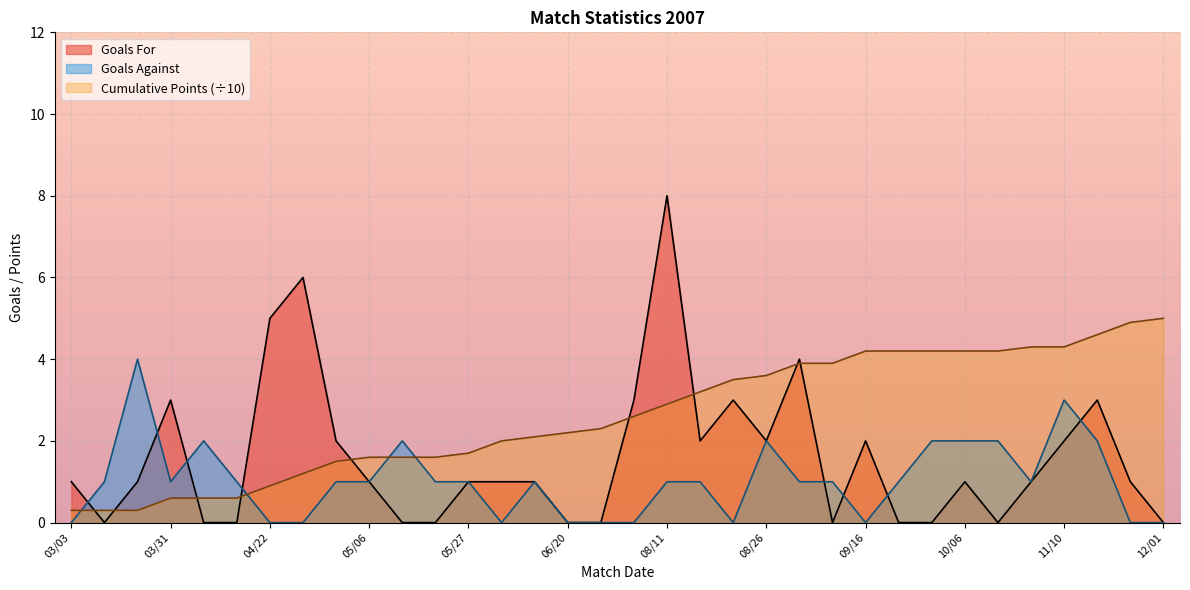

How many positive values does the Goals For series have?

22